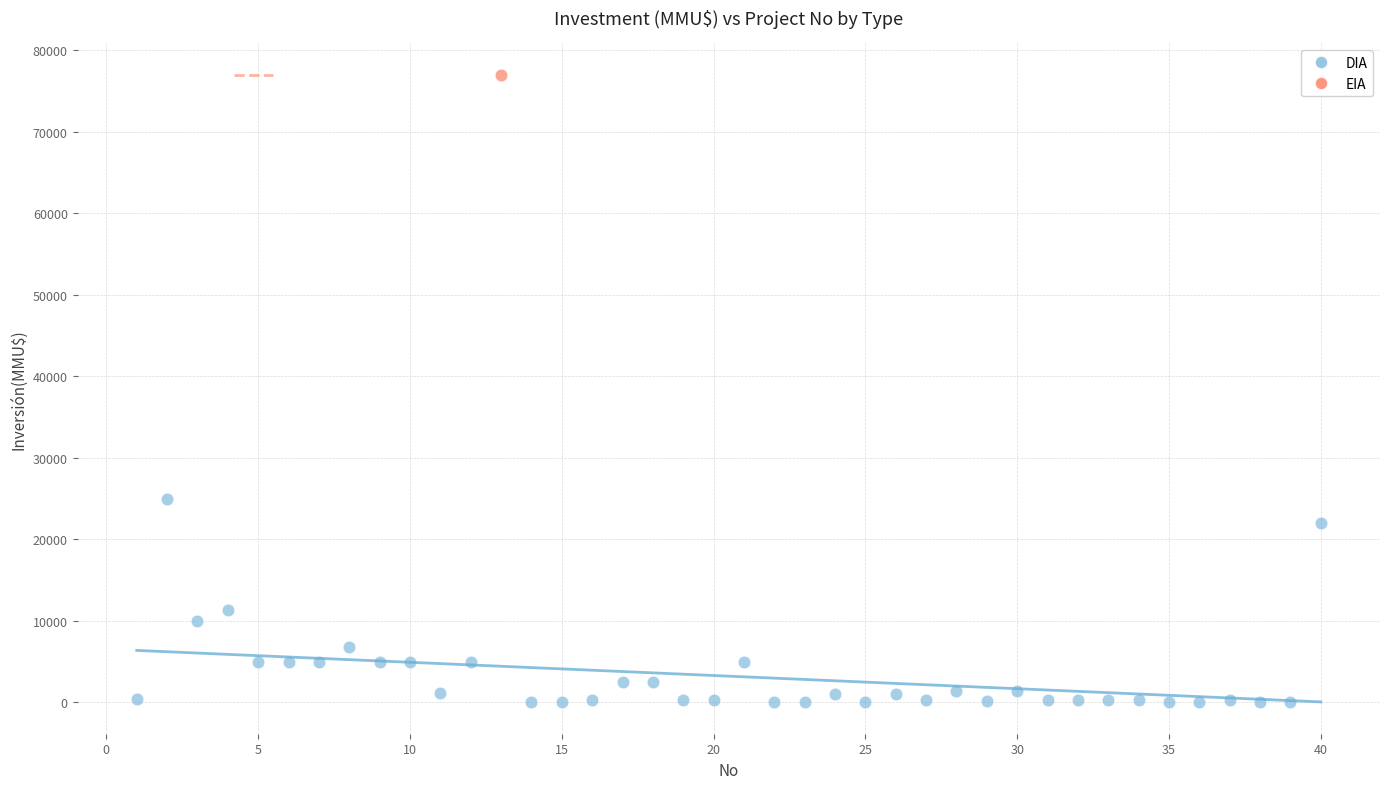

What are all the series names shown in the legend?

DIA, EIA